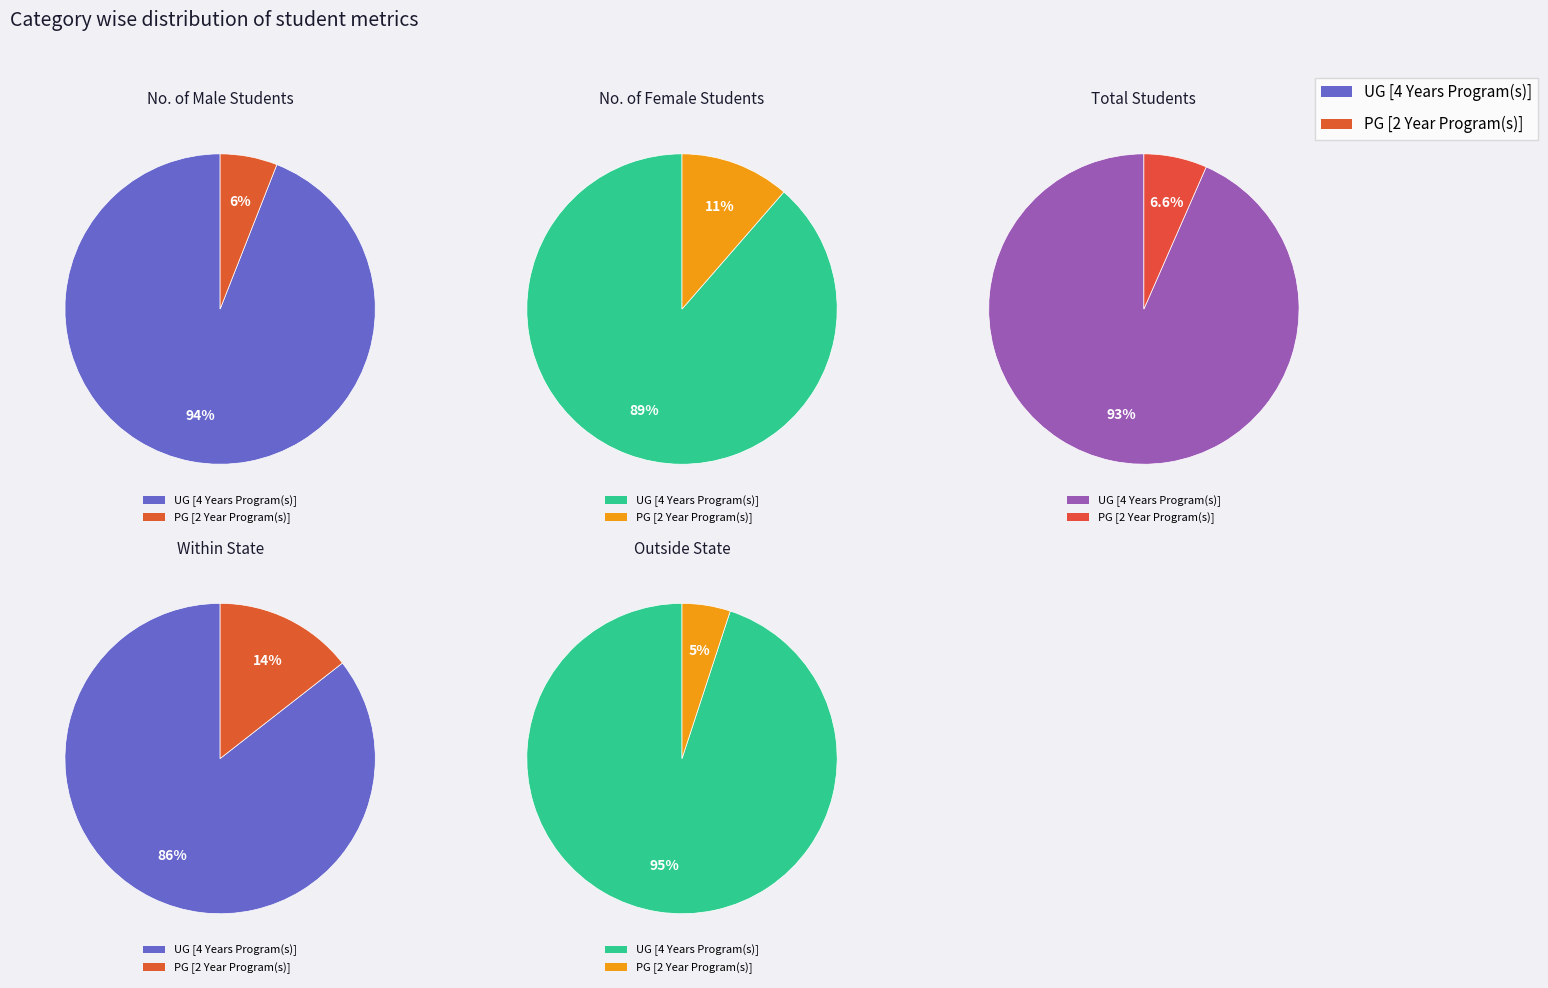

What is the largest slice in the pie chart?

UG [4 Years Program(s)]